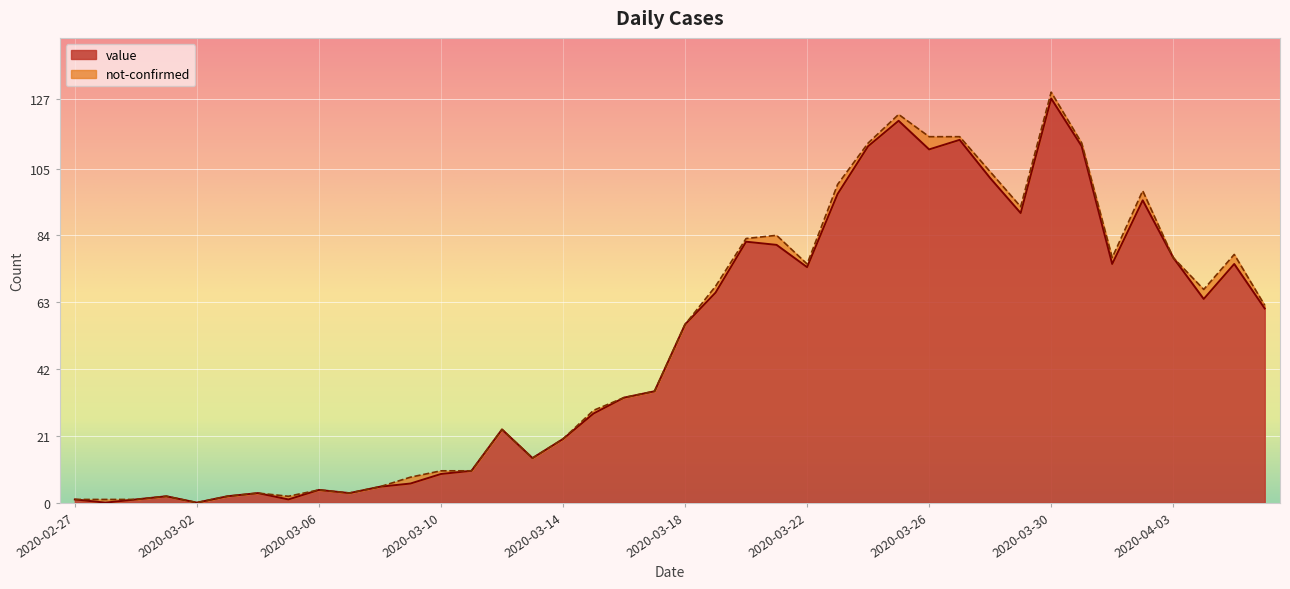

Which label corresponds to the smallest value in the chart?

2020-02-28